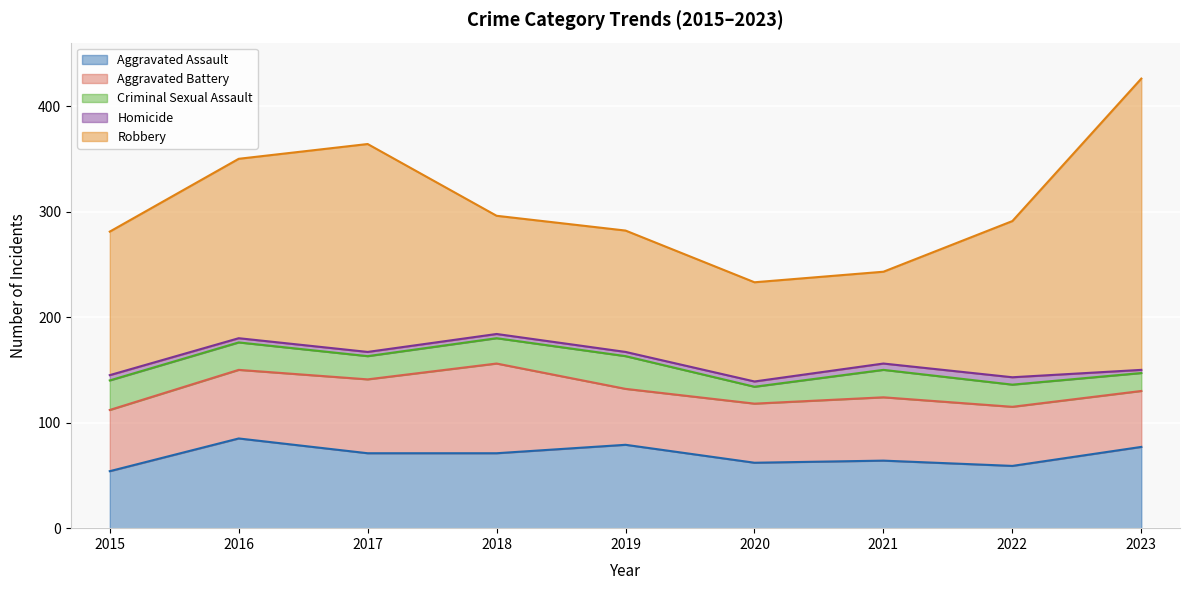

True or false: Robbery and Homicide intersect in this chart.

False